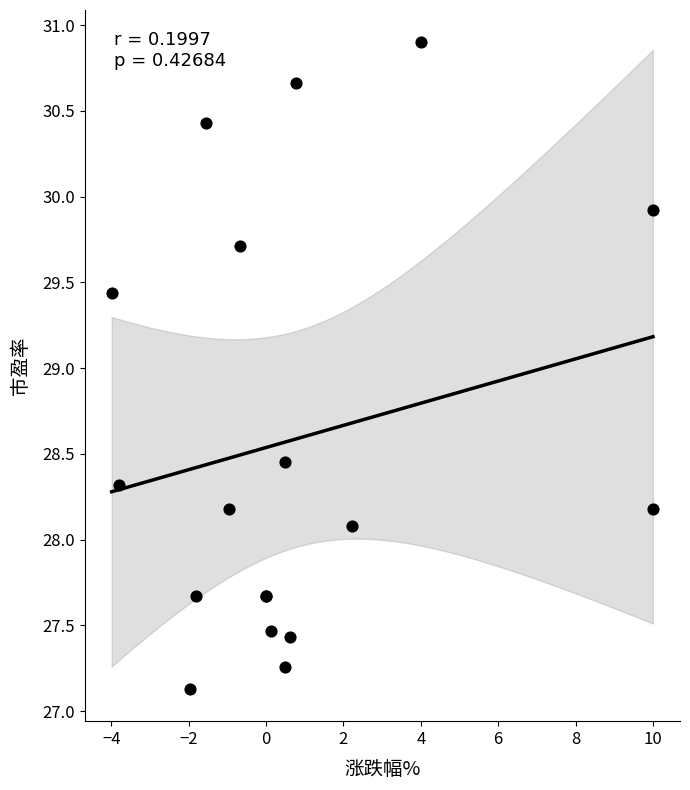

What Y value in the scatter plot is closest to 29?

29.4